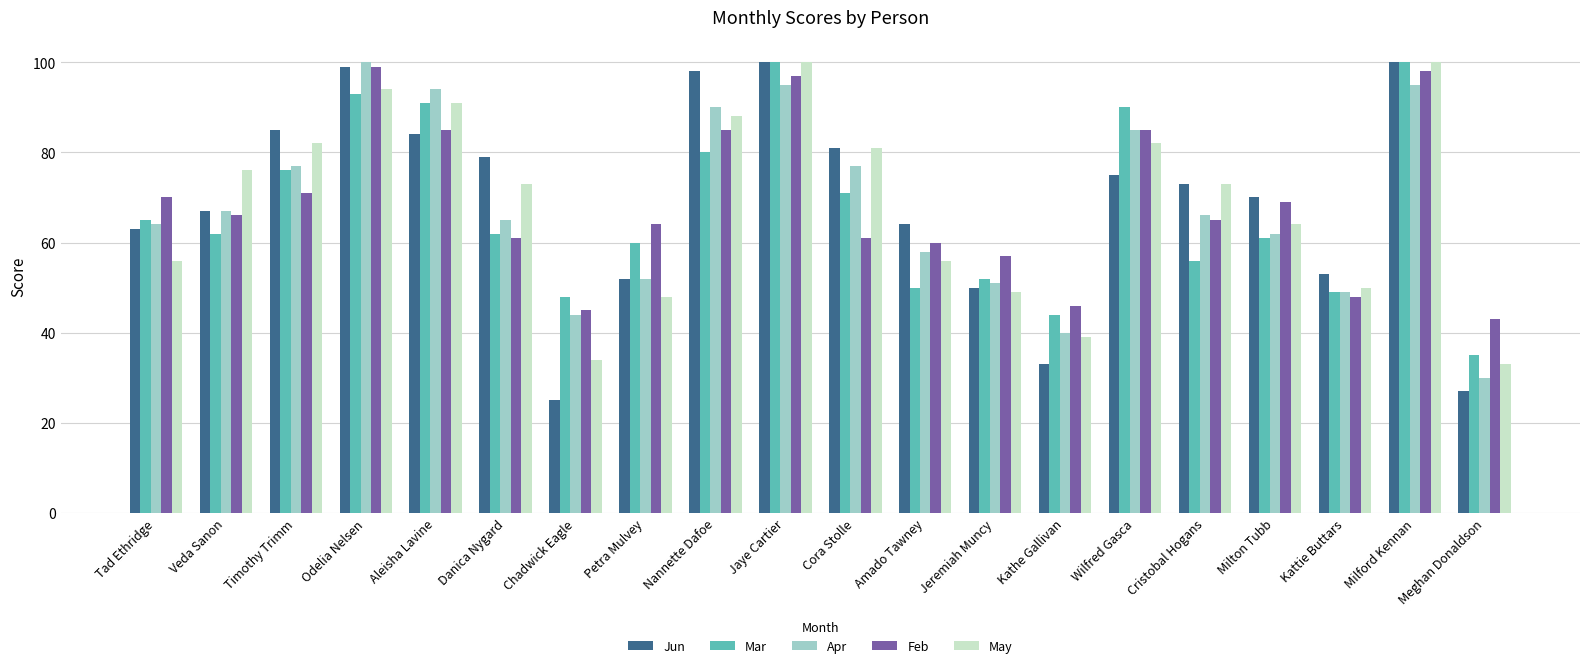

The Jun series shows 57 at Kathe Gallivan. True or false?

False